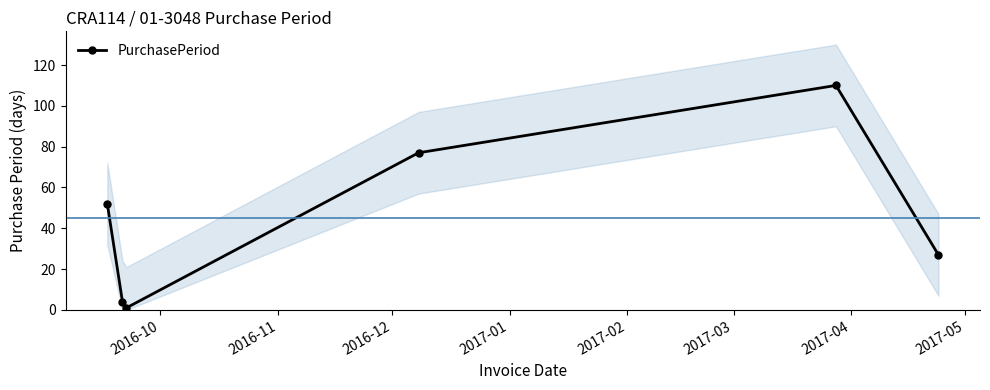

True or false: PurchasePeriod has more than 0 points higher than both neighbors.

True